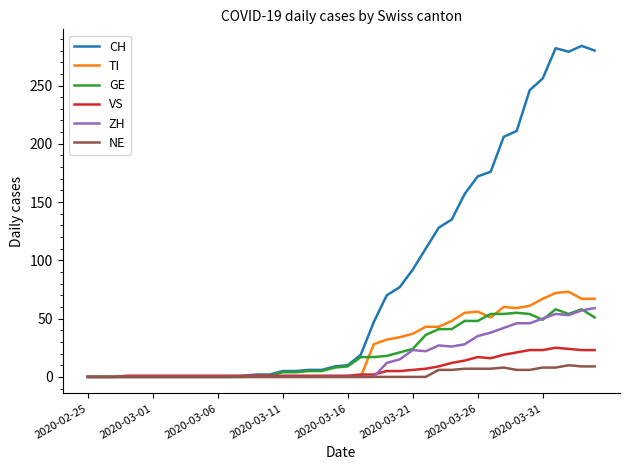

What is the maximum value shown in the chart?

284